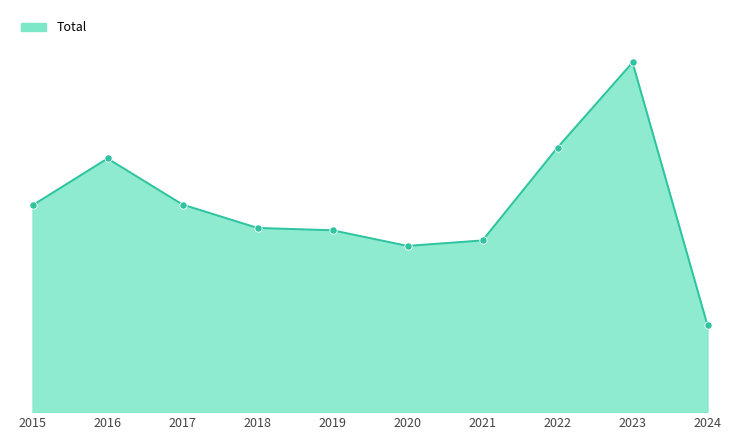

Is this an area chart (filled region under the line)?

Yes